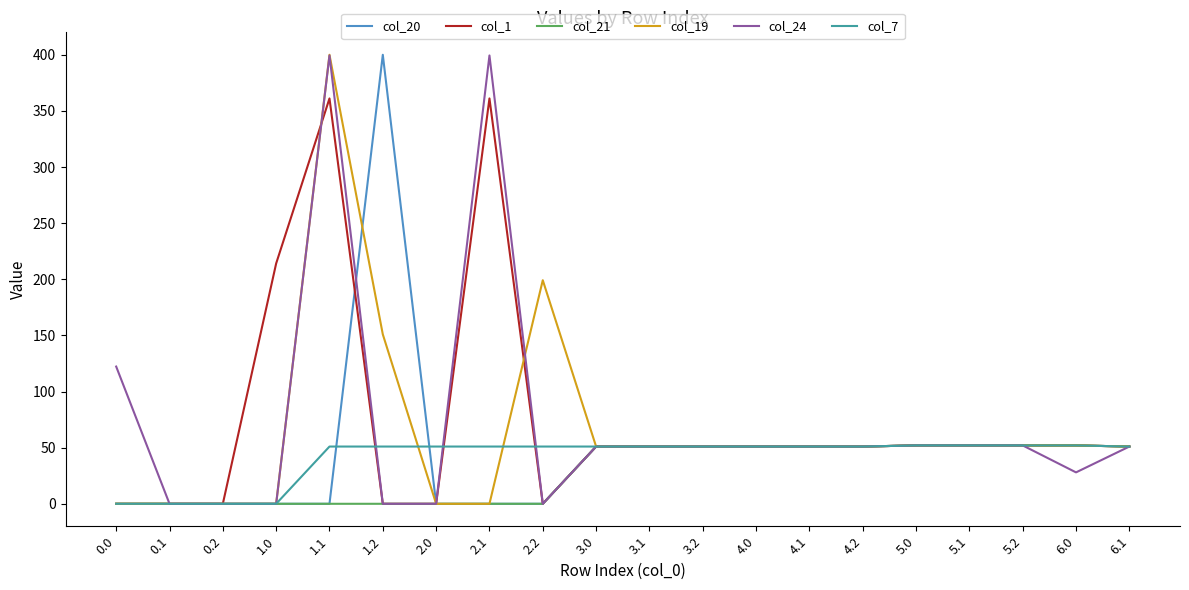

Which series changed the most between 1.0 and 4.2?

col_1